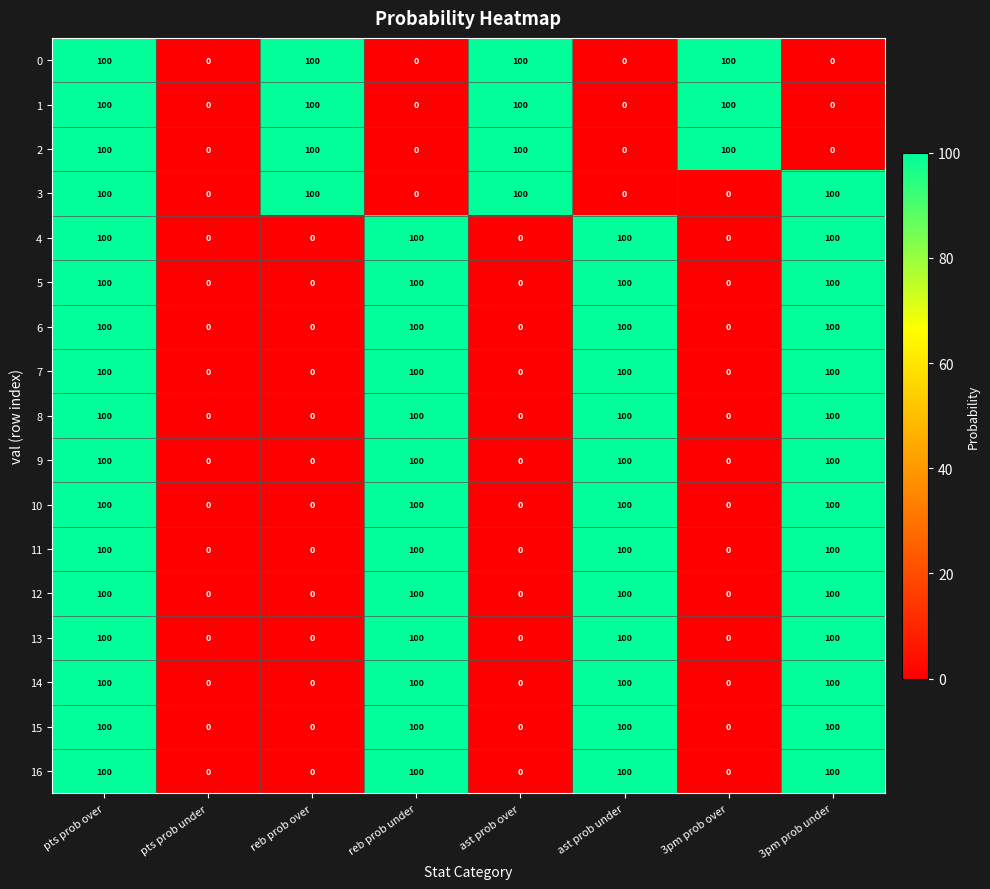

The 4 series shows 100 at pts prob over. True or false?

True